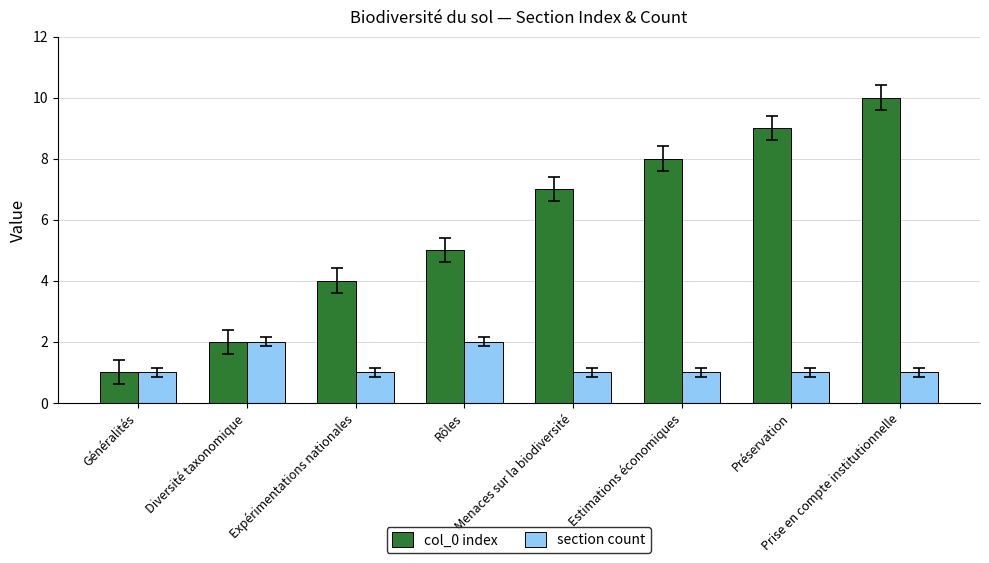

Which series has the largest range (max minus min)?

col_0 index